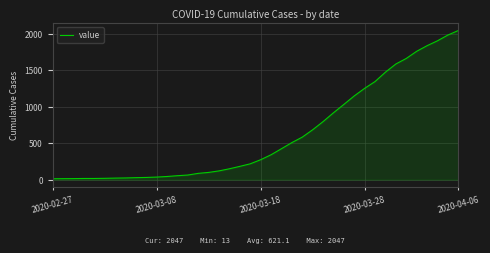

What is the difference between the maximum and minimum values?

2034